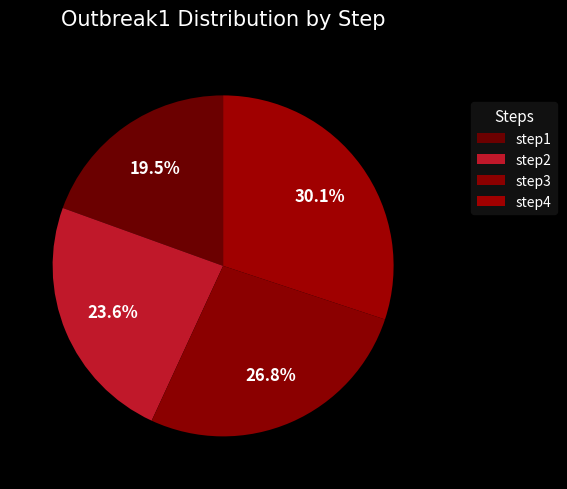

Count the number of slices in the pie.

4